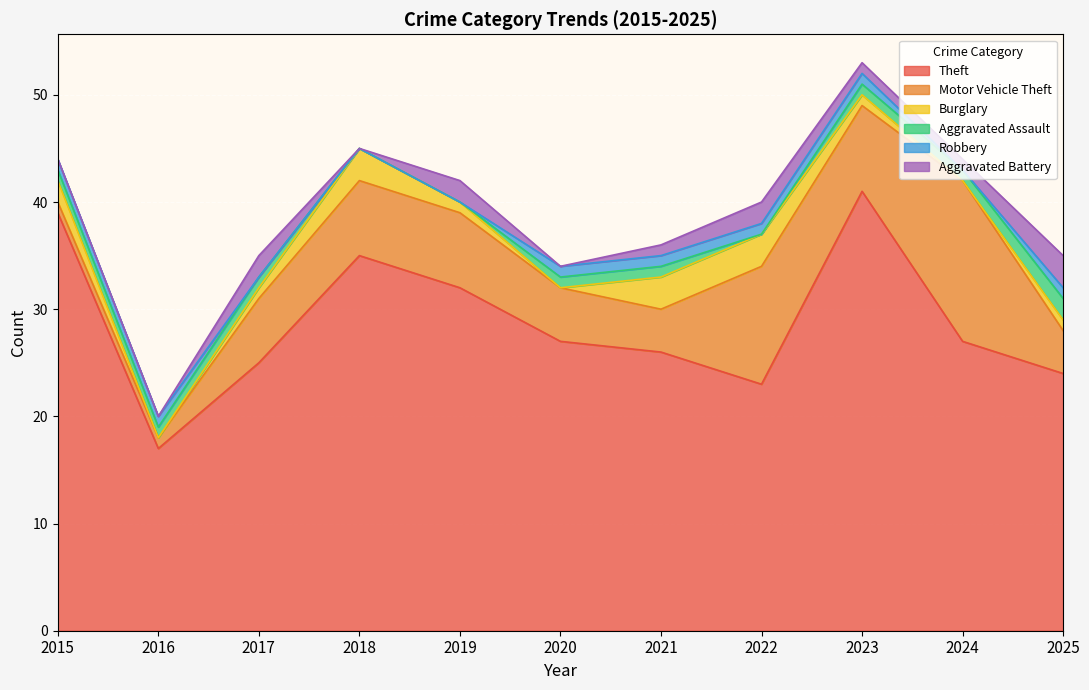

Which series has the largest total across all categories?

Theft